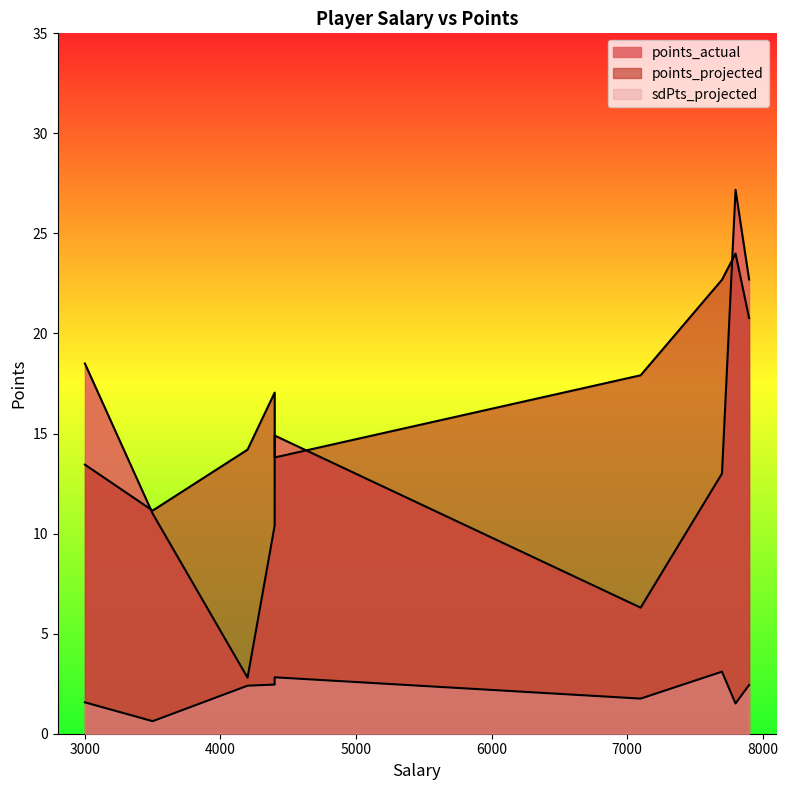

What is the maximum value for points_actual?

27.2